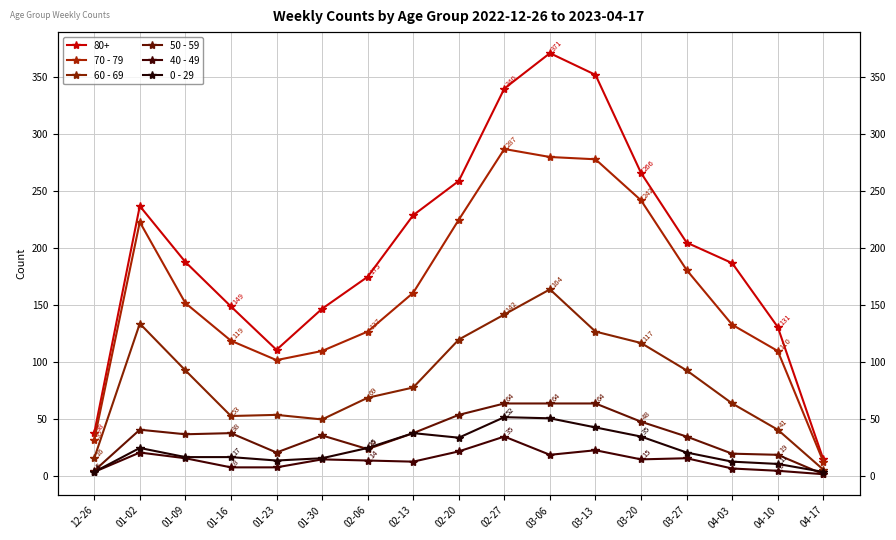

The 40 - 49 series shows 4 at 01-23. True or false?

False